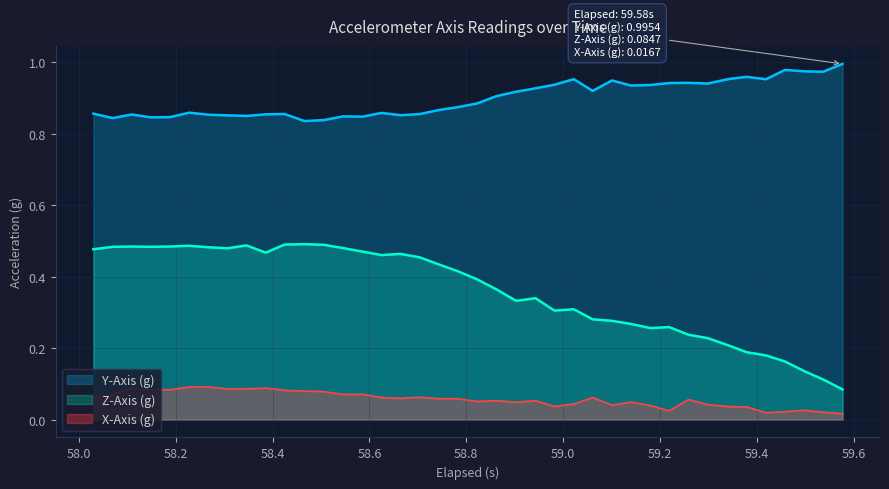

Which series has the widest spread of values?

Z-Axis (g)